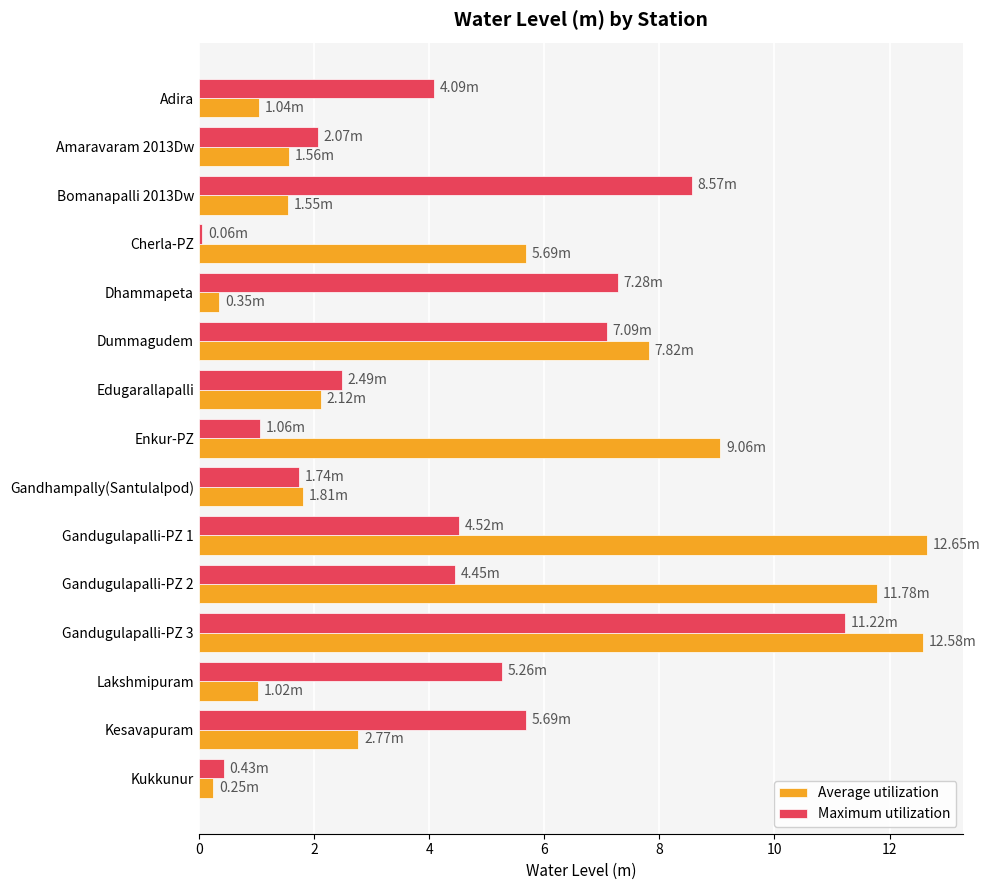

What is the average value of the Average utilization series?

4.8